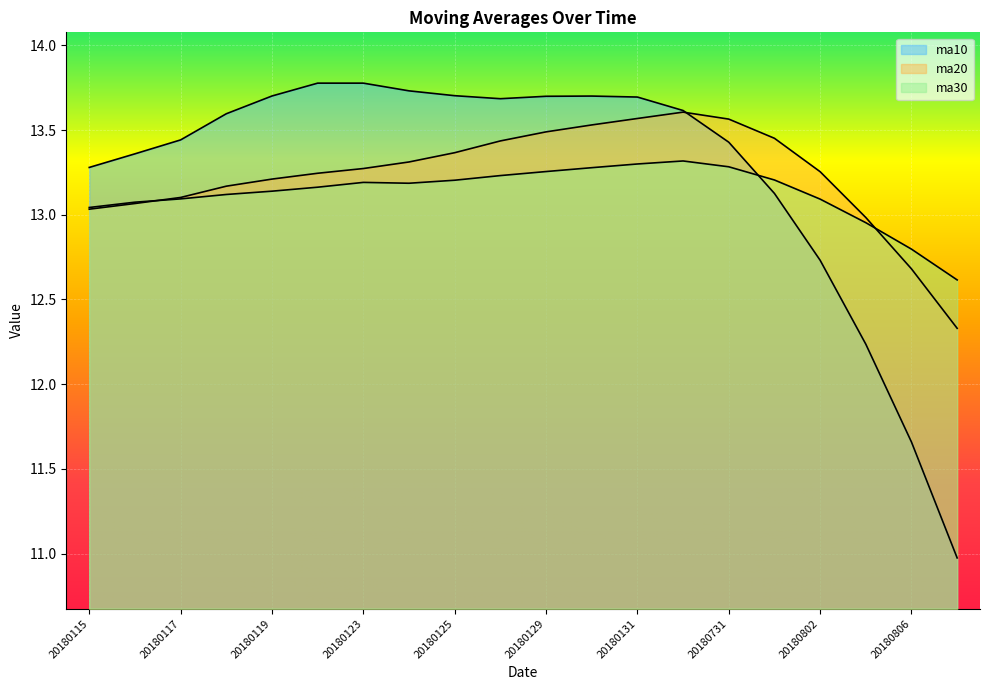

True or false: ma20 has a value of 13.5 at 20180130.

True